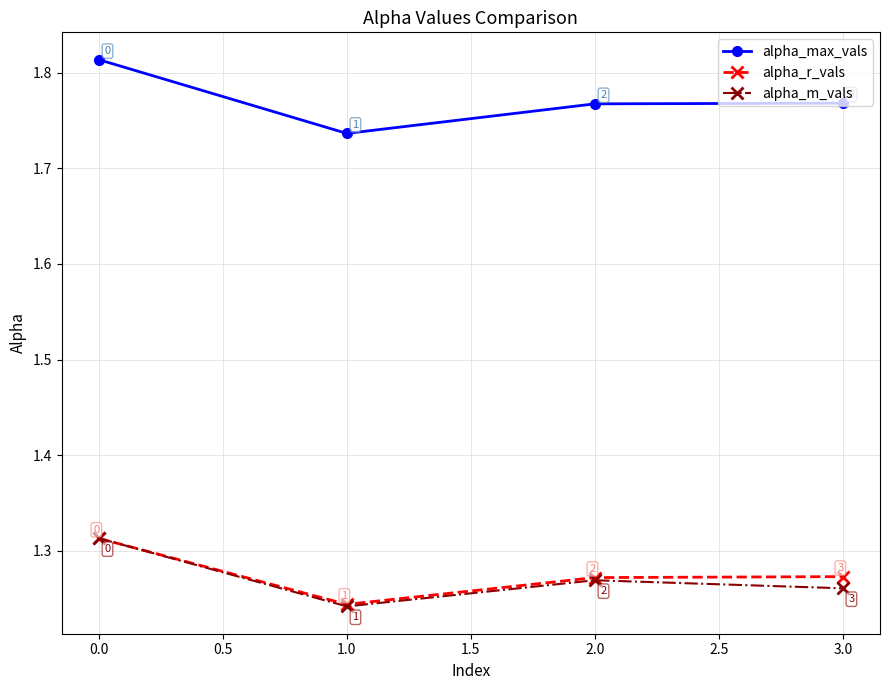

True or false: alpha_max_vals and alpha_r_vals cross at least once.

False